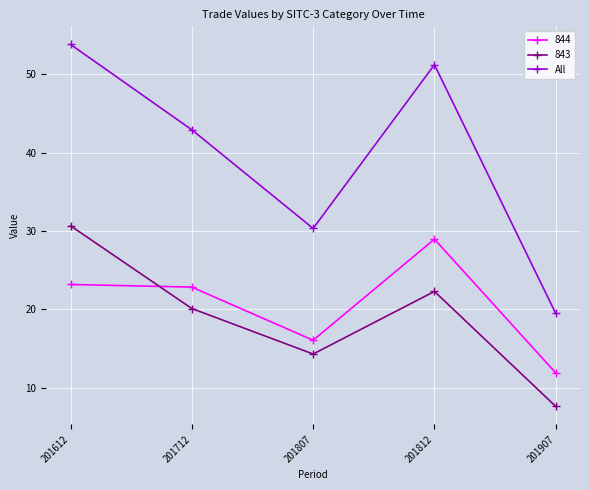

The value of 844 at 201907 is 3.0. True or false?

False